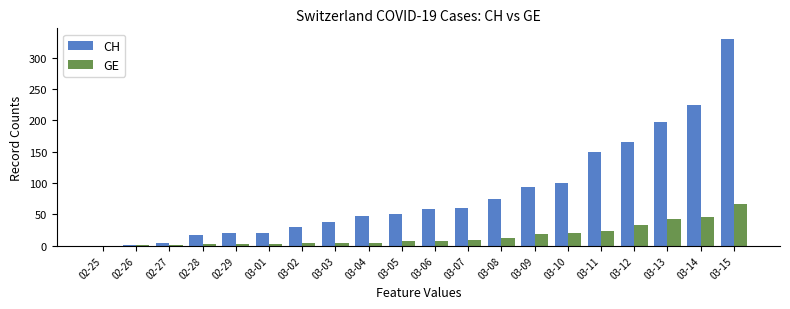

What is the sum of all CH values?

1680